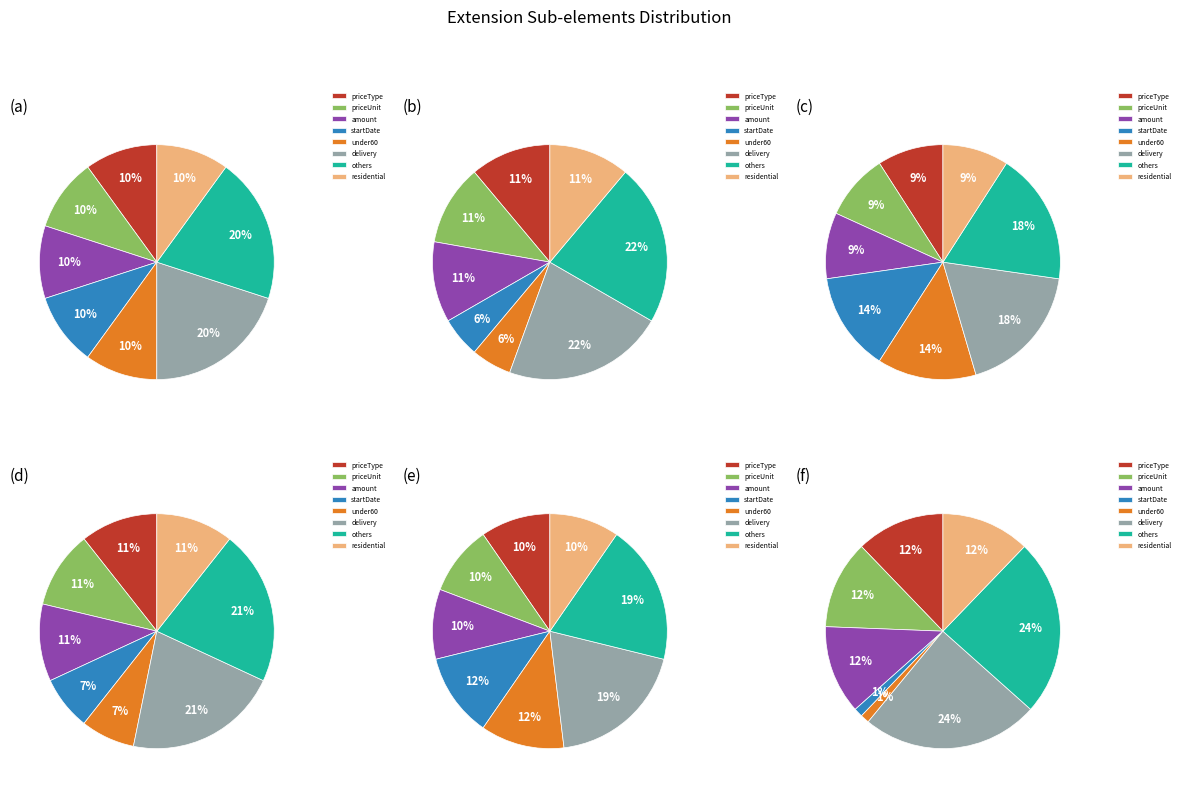

Which category has the smallest portion of the pie?

startDate